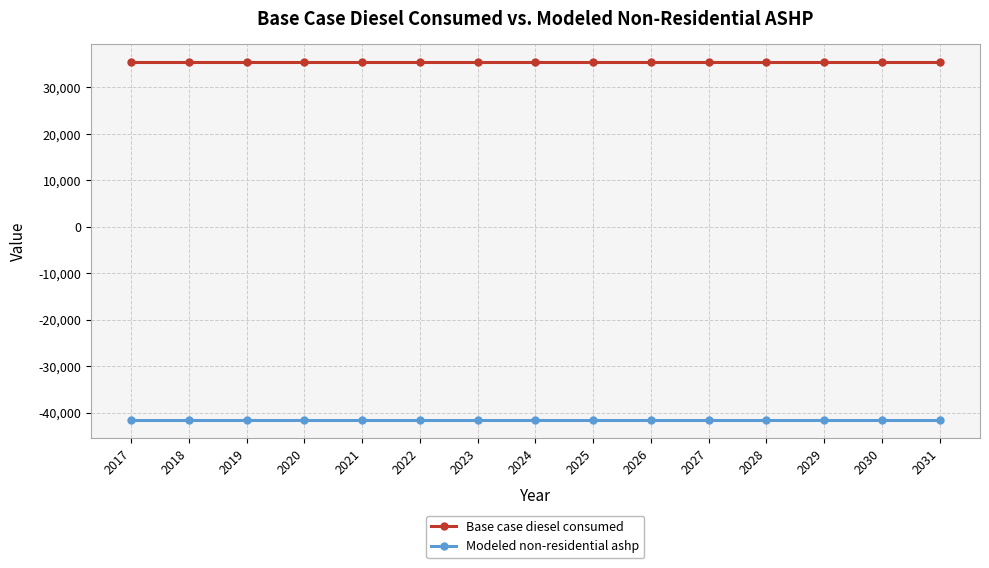

What is the spread (max minus min) of values at 2031?

77059.3